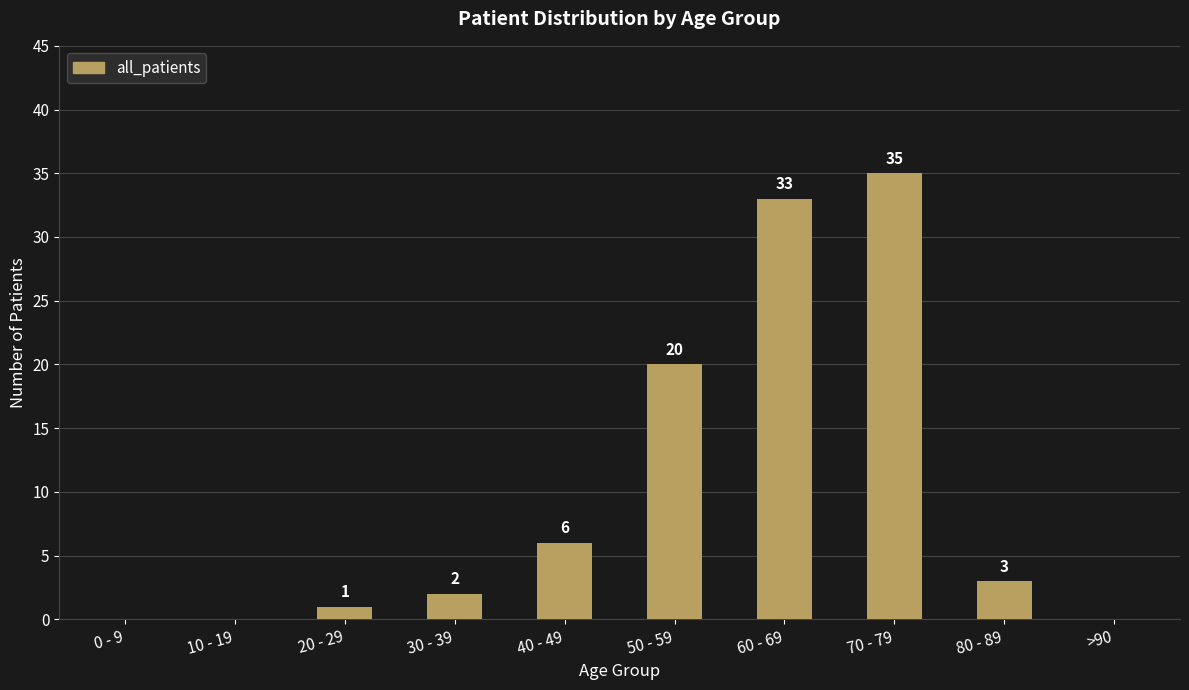

What is the change in value from 30 - 39 to 70 - 79?

+33